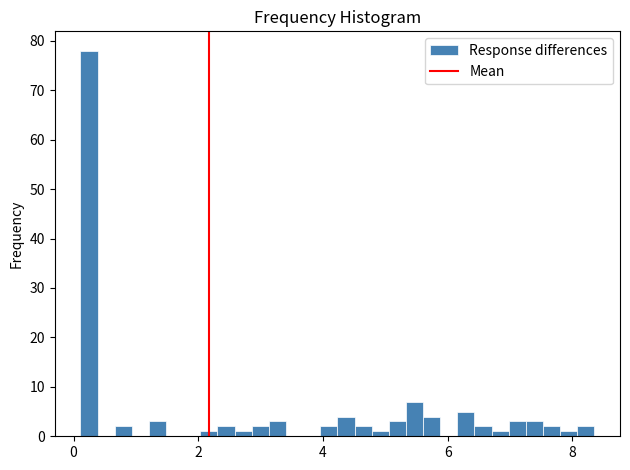

Around what value on the x-axis is the tallest bar? Give the approximate position of its centre, as read against the axis.

0.2